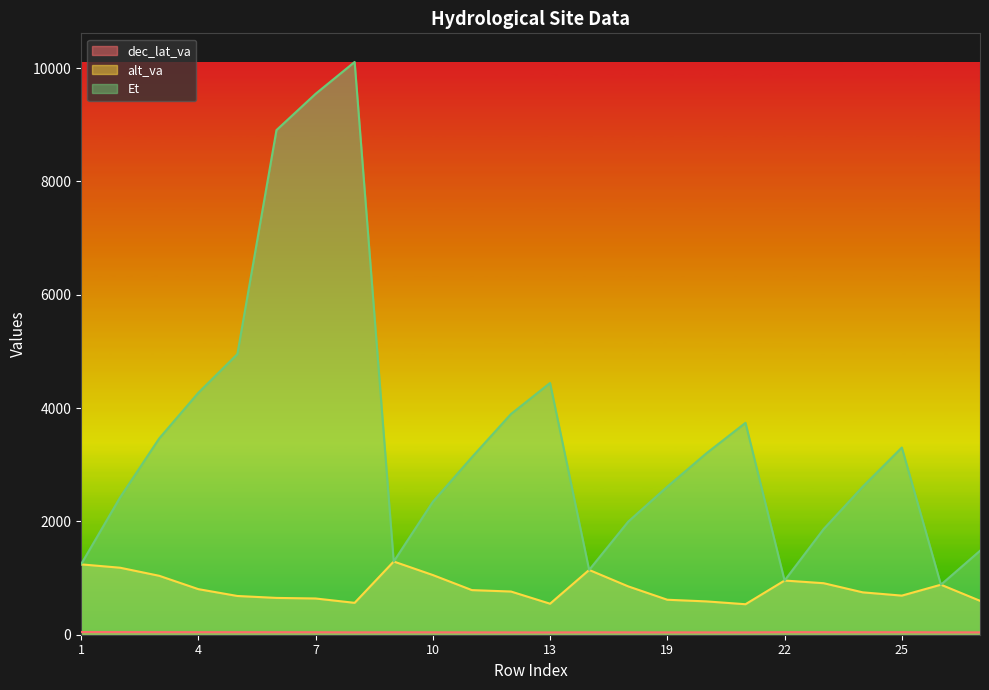

What is the greatest value displayed?

10108.4